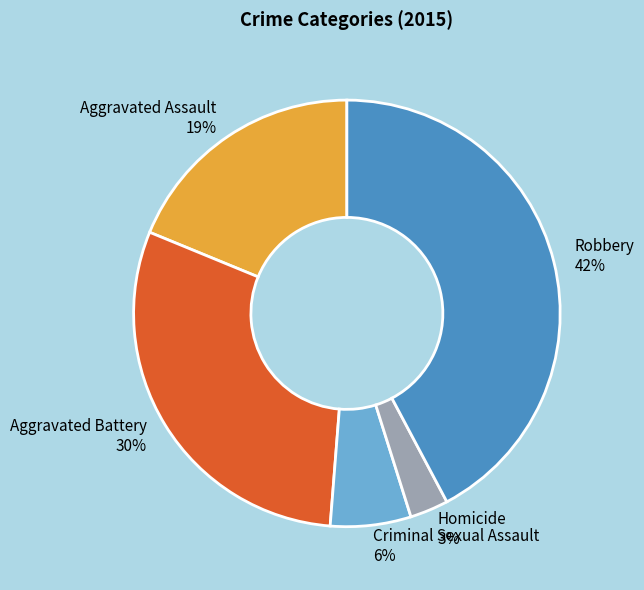

To the nearest percent, what is the combined percentage of Robbery and Criminal Sexual Assault?

48%